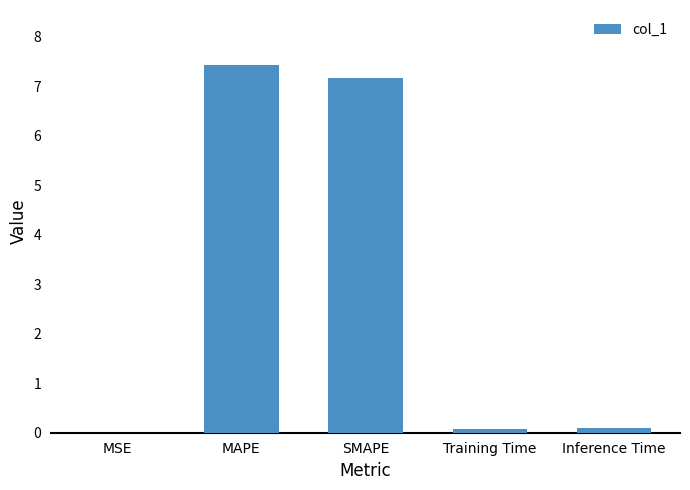

Which has a higher value, SMAPE or Training Time?

SMAPE